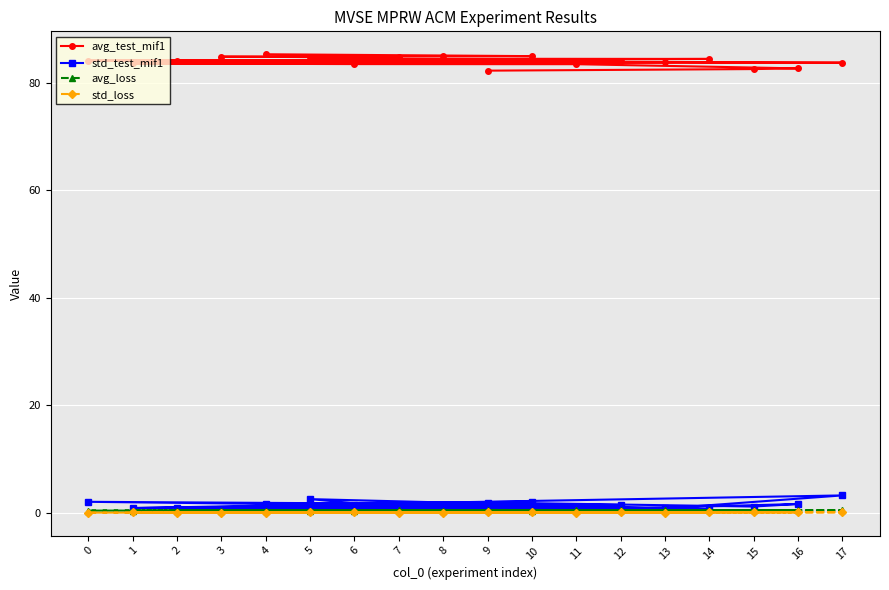

True or false: std_loss and avg_loss cross at least once.

False